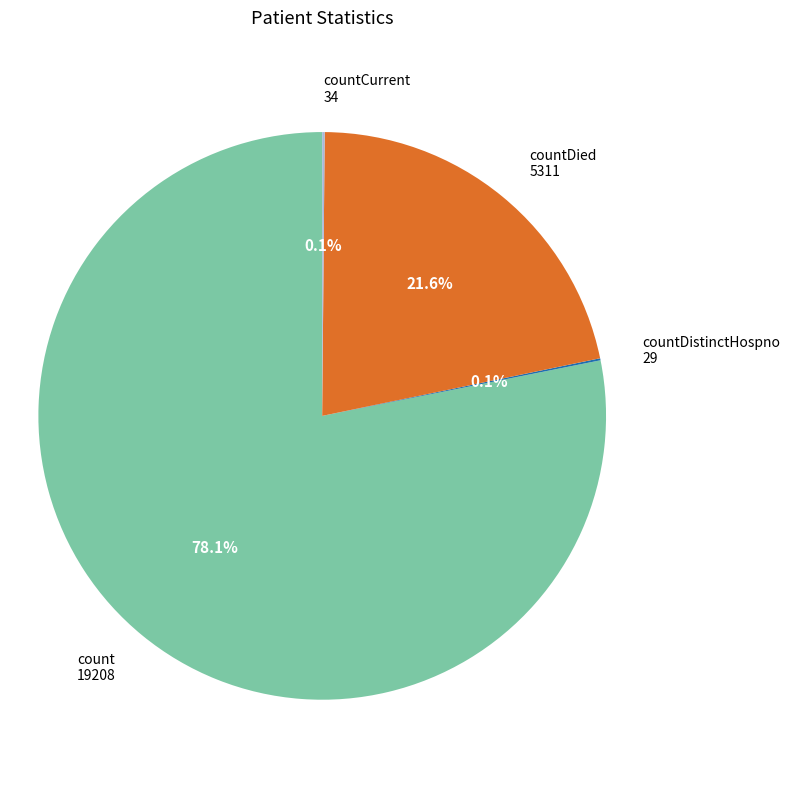

Is there a majority slice in this chart?

Yes